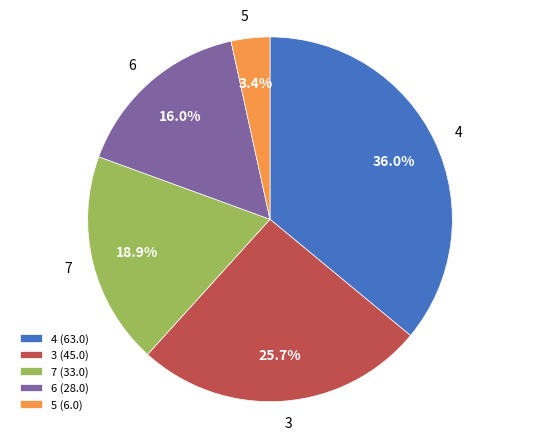

How many segments does this pie chart have?

5